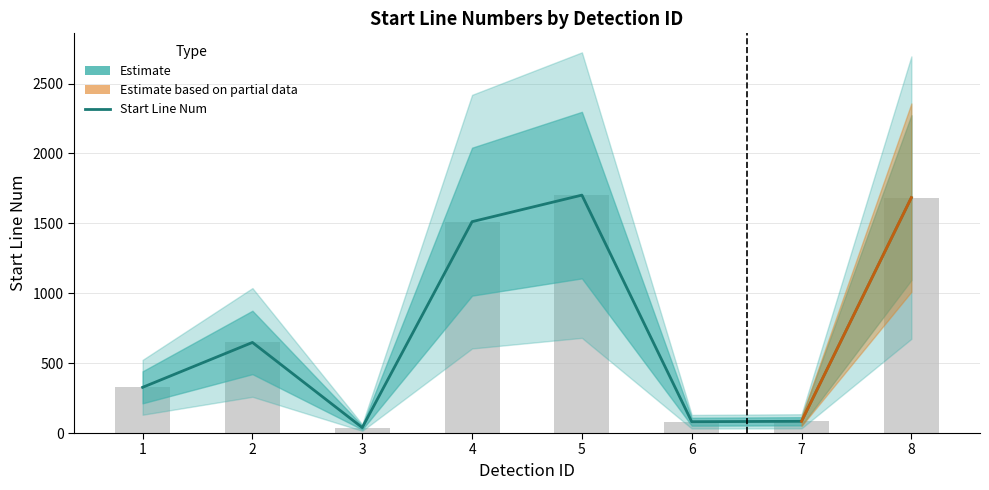

List the labels in order of value, smallest first.

3, 6, 7, 1, 2, 4, 8, 5